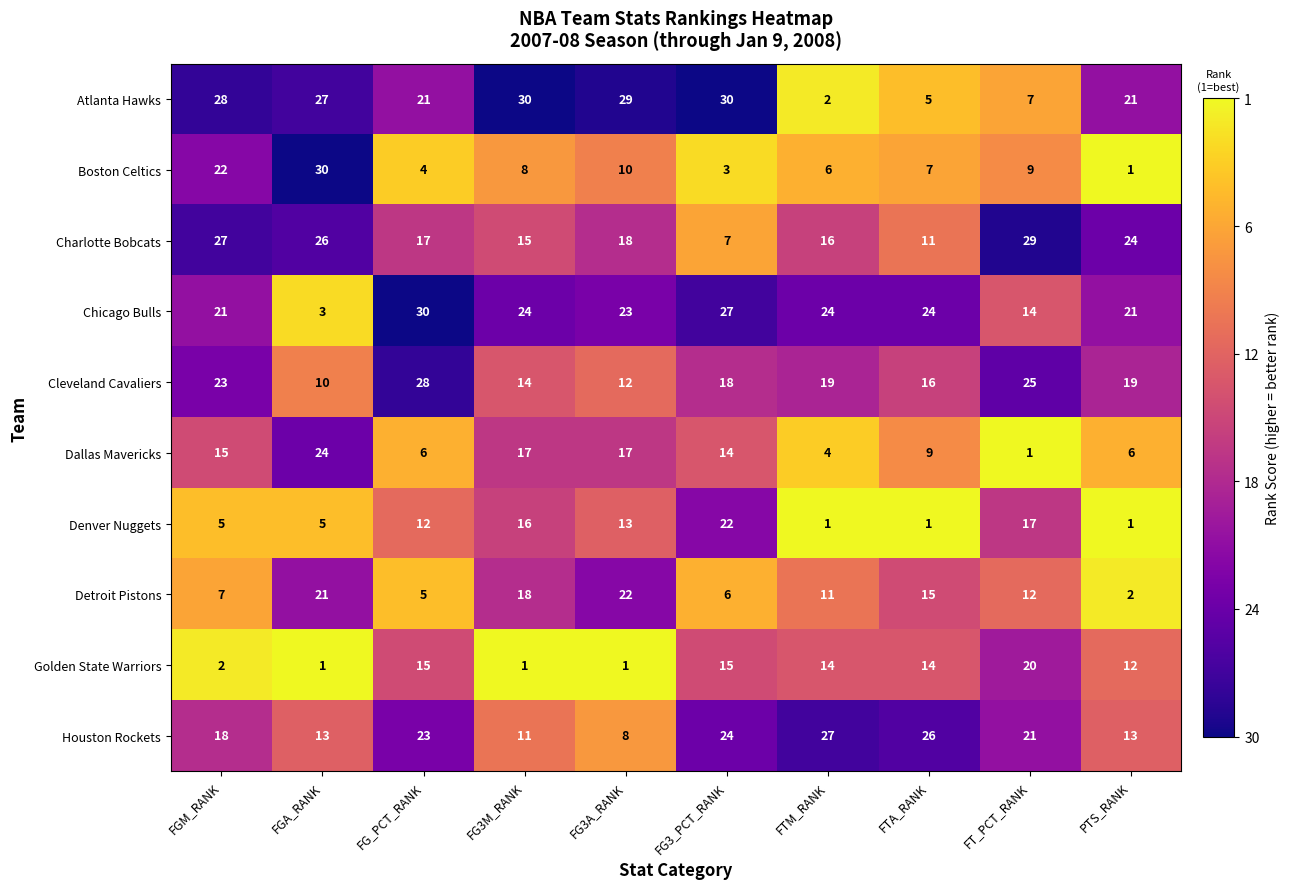

What is the difference between the highest and lowest values at FG3_PCT_RANK?

27